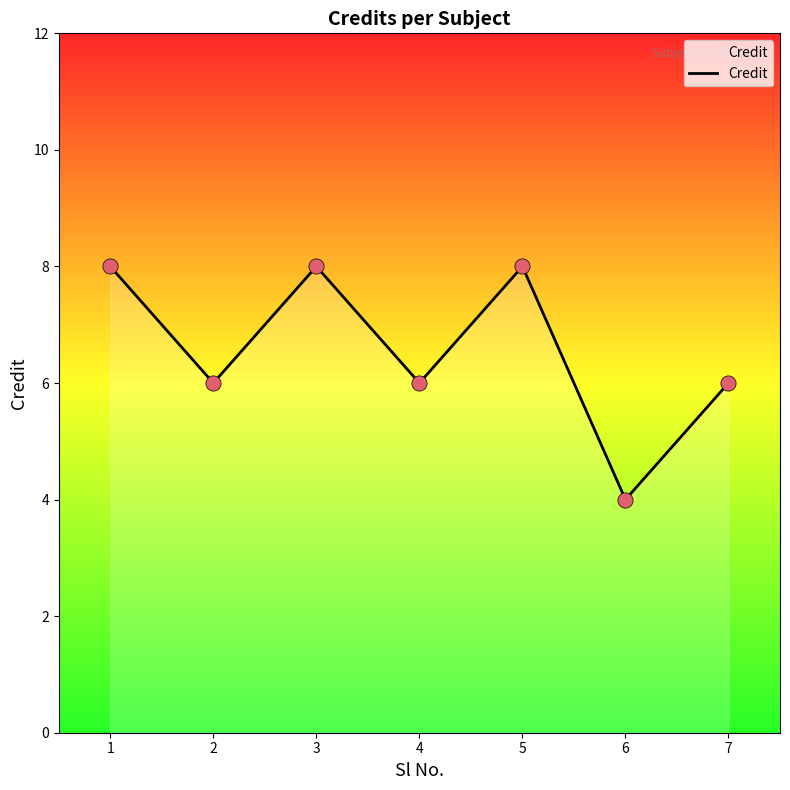

Which has a higher value, 3 or 7?

3